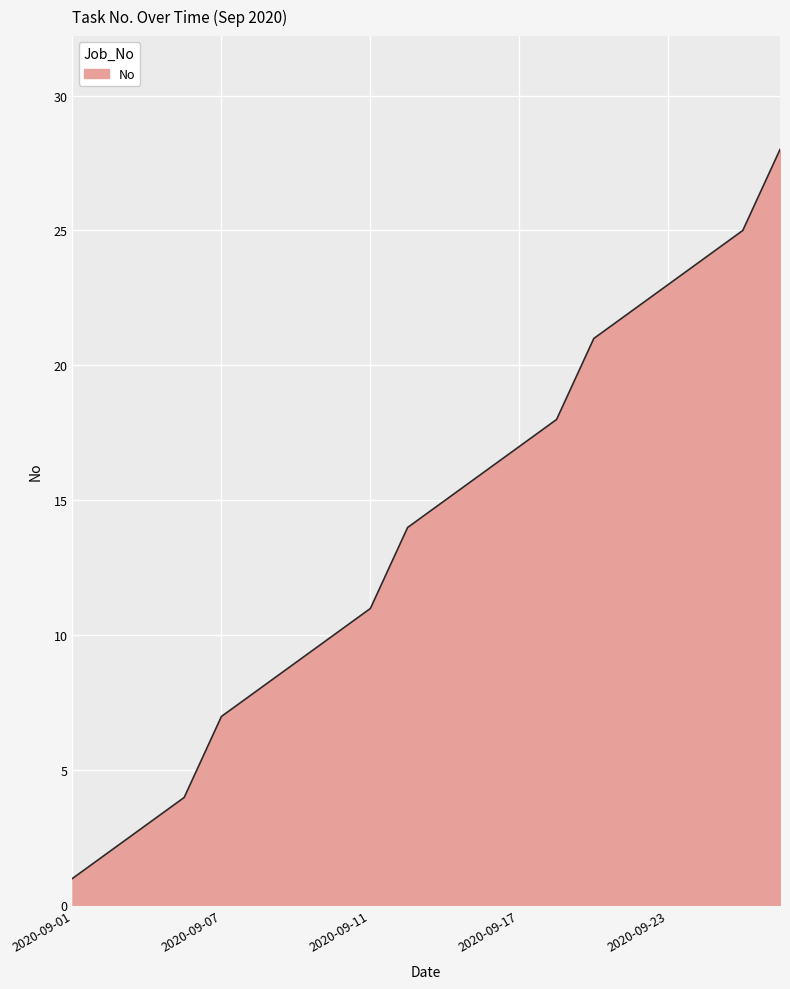

What is the maximum value shown in the chart?

28